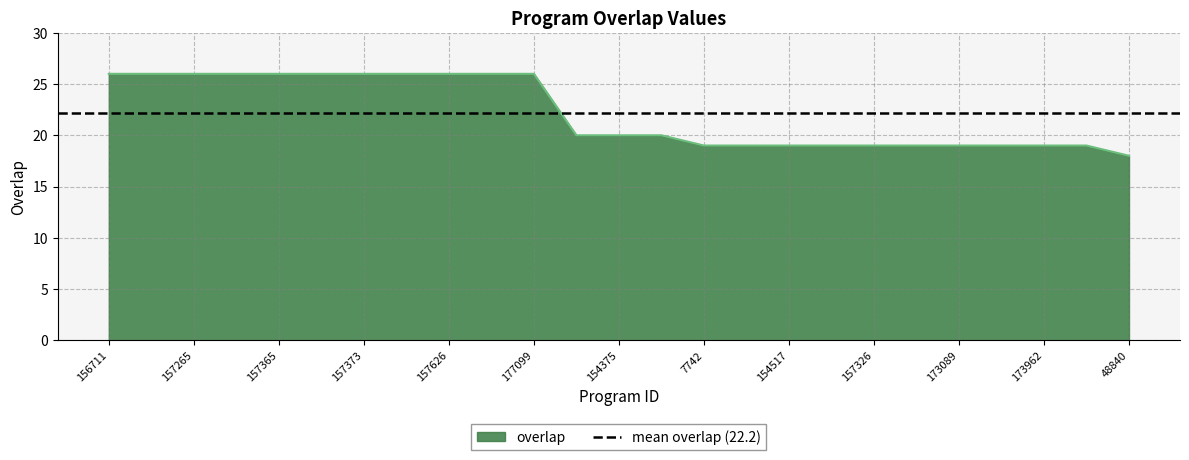

Does the chart have visible grid lines?

Yes